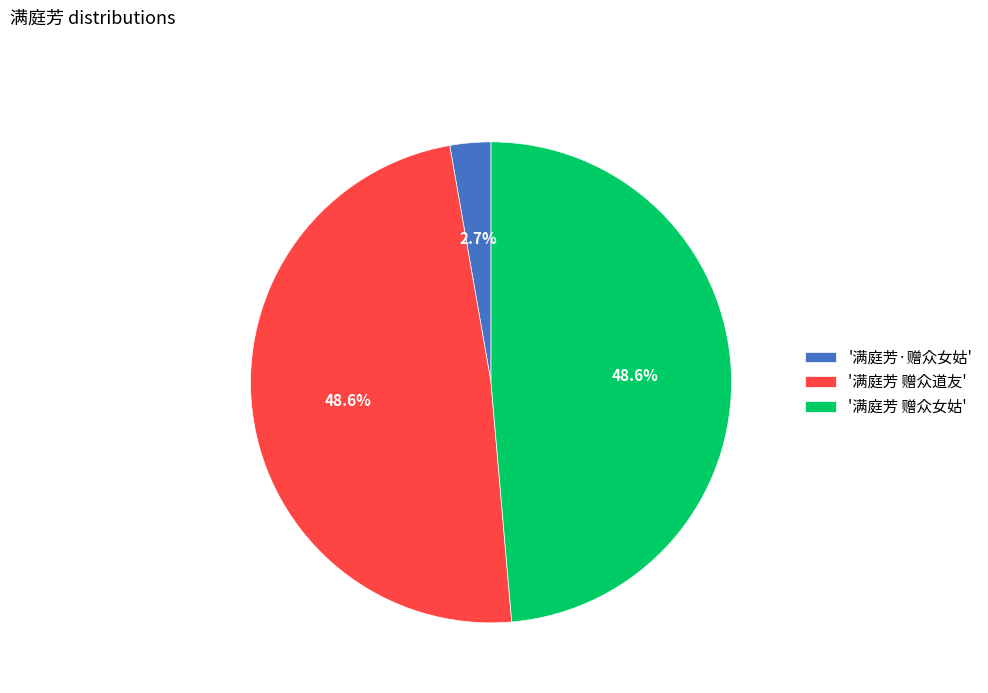

Which category has the smallest portion of the pie?

'满庭芳·赠众女姑'